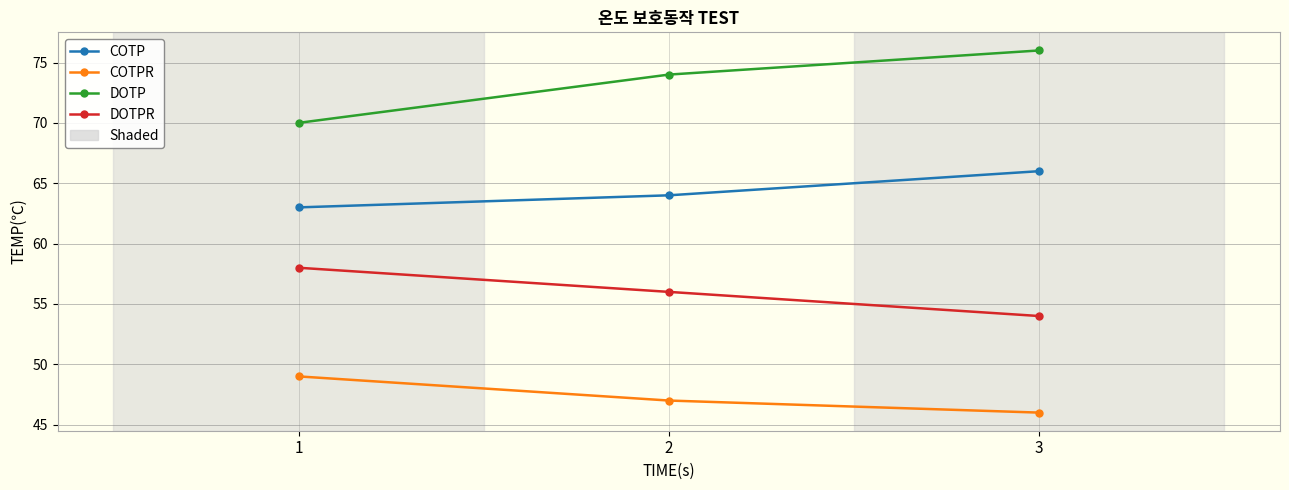

Rank the series by their average value, from highest to lowest.

DOTP, COTP, DOTPR, COTPR